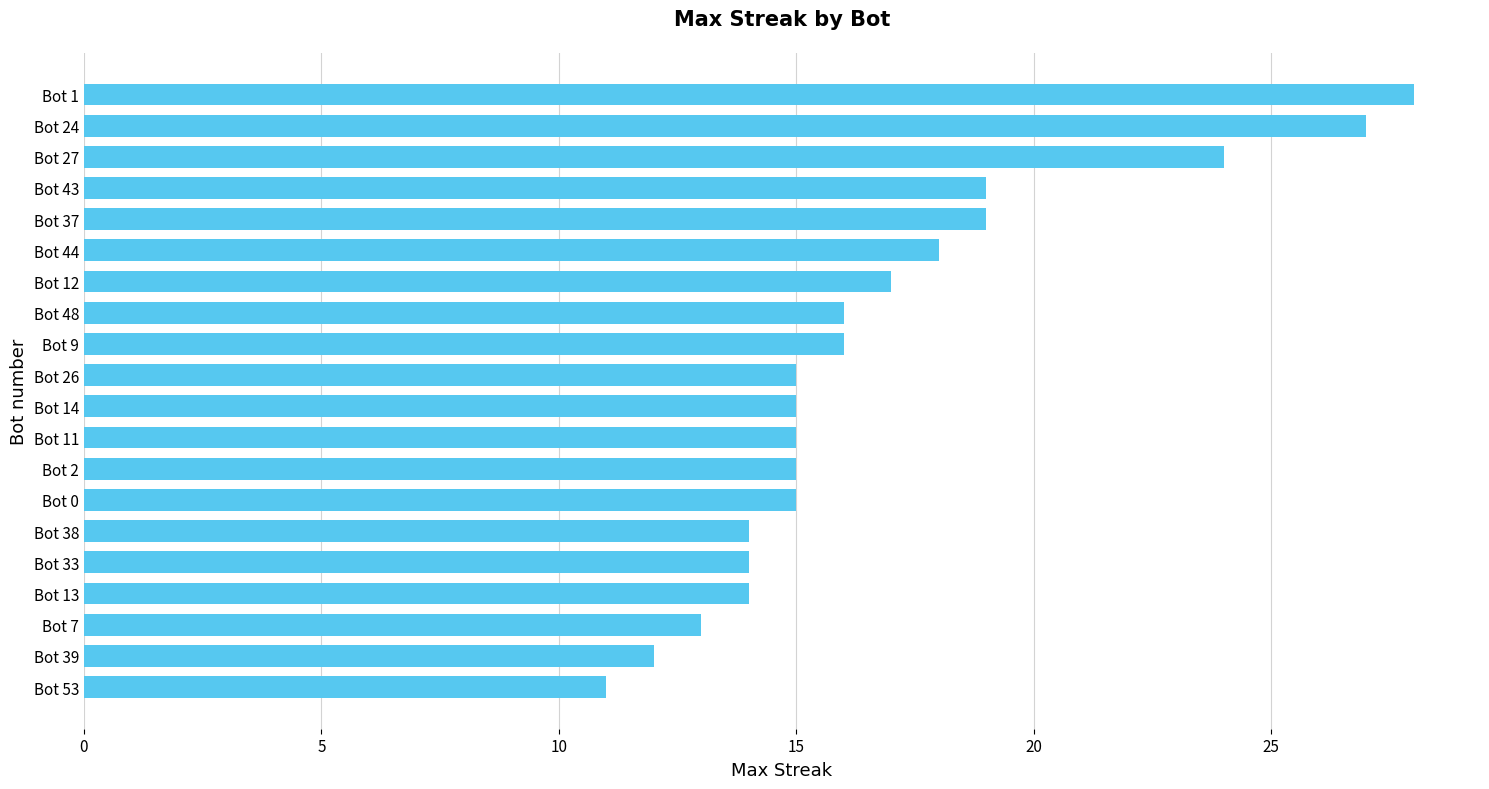

Between Bot 48 and Bot 14, which is larger?

Bot 48